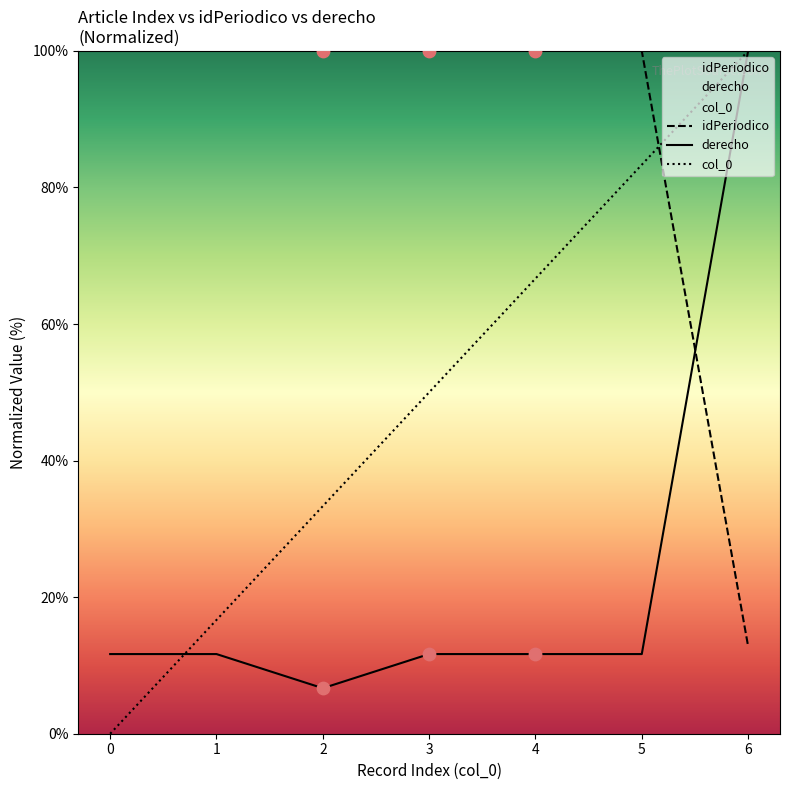

Which series contains the lowest Y value?

col_0